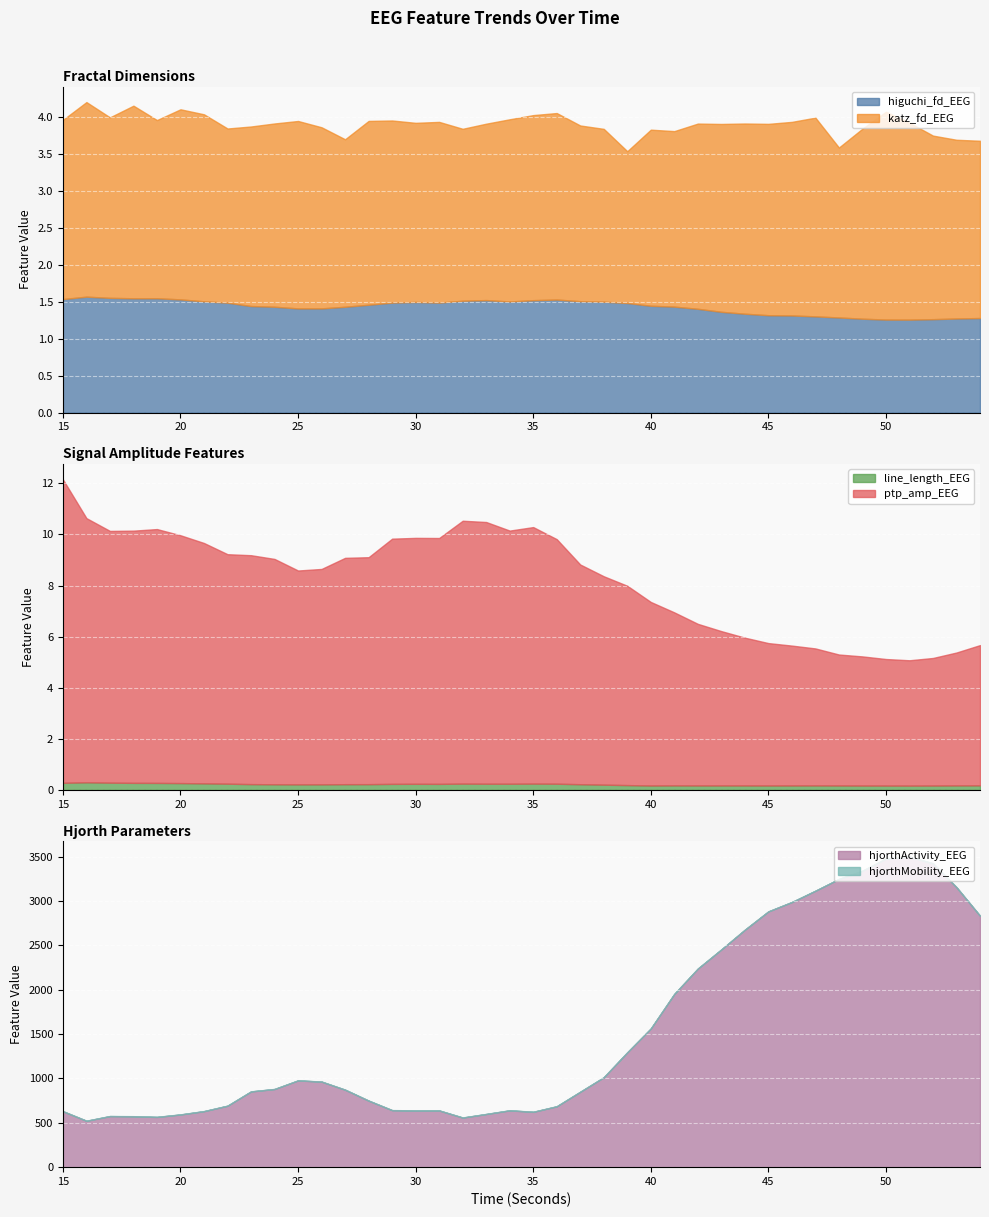

Count the line_length_EEG values in the range 0 to 1.

40